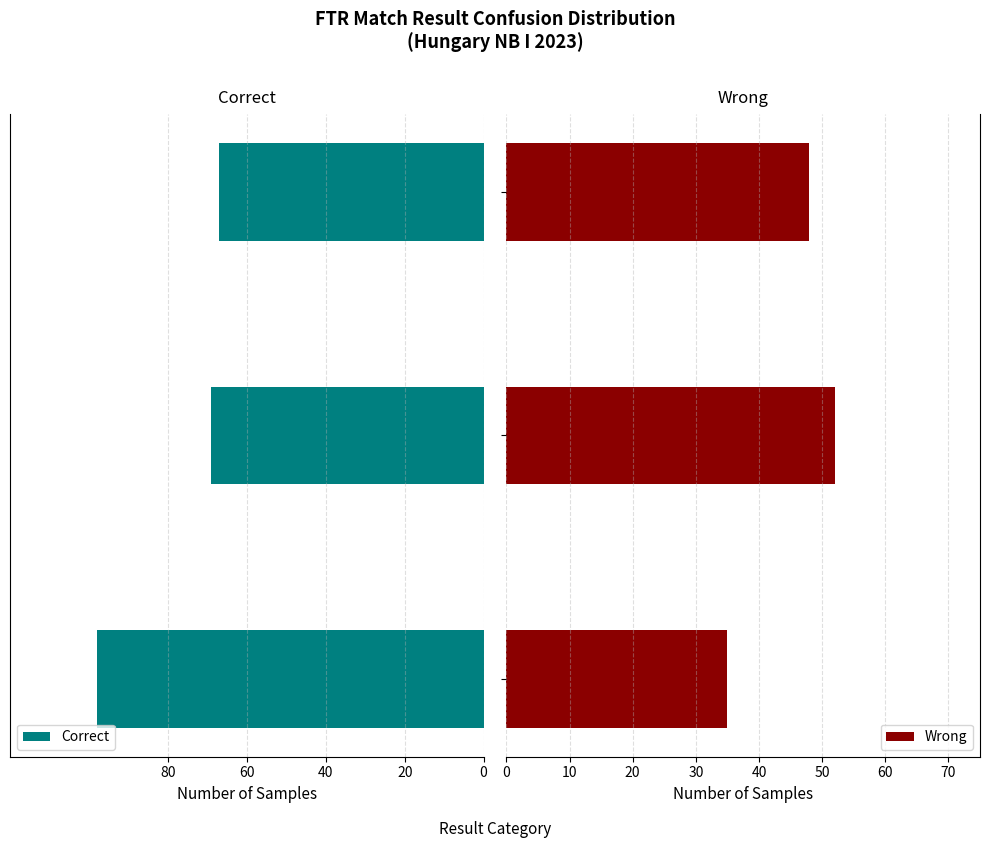

What is the sum of all Wrong values?

135